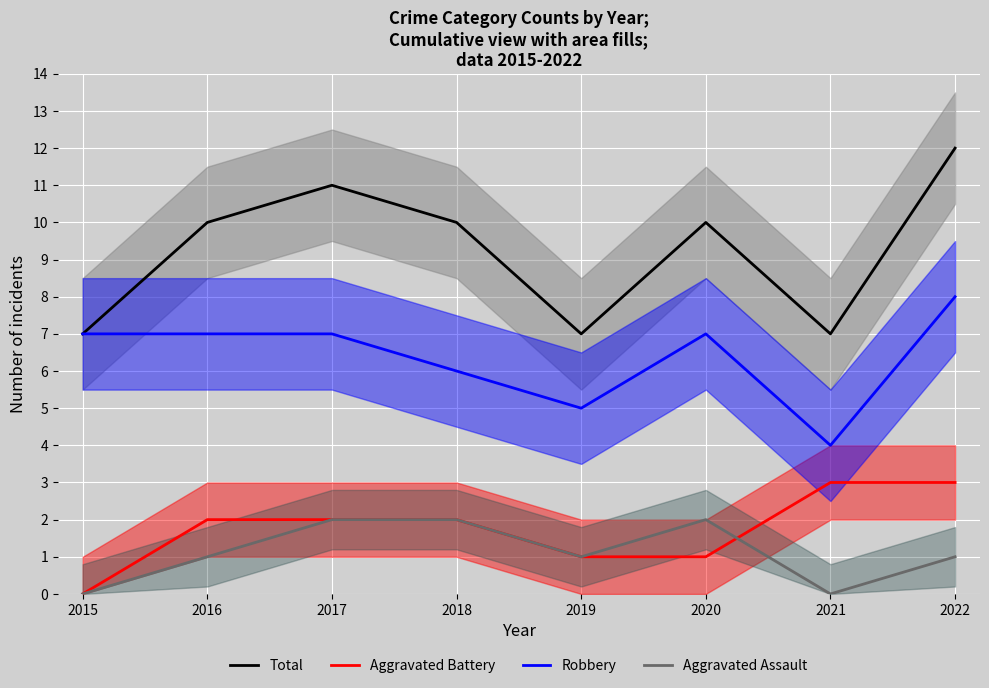

What is the difference between the second highest and second lowest values in the Total series?

4